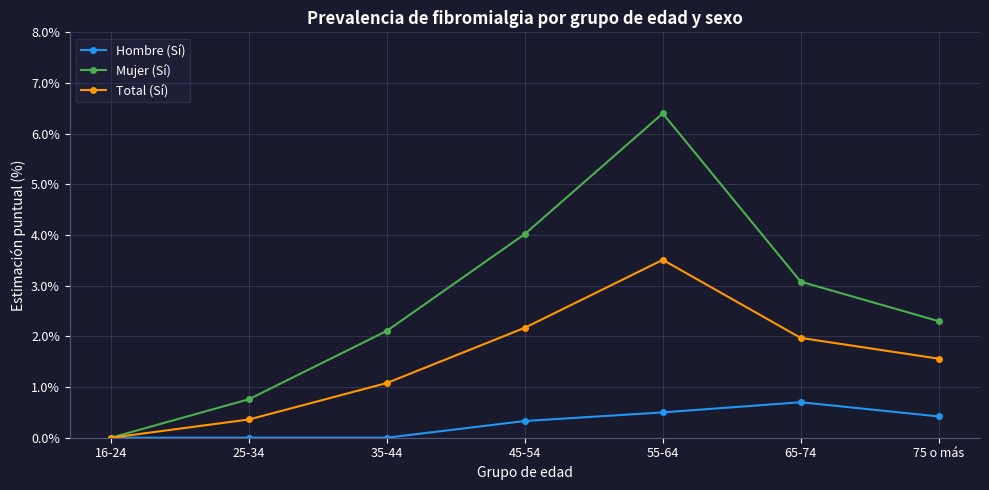

How many positive values does the Mujer (Sí) series have?

6